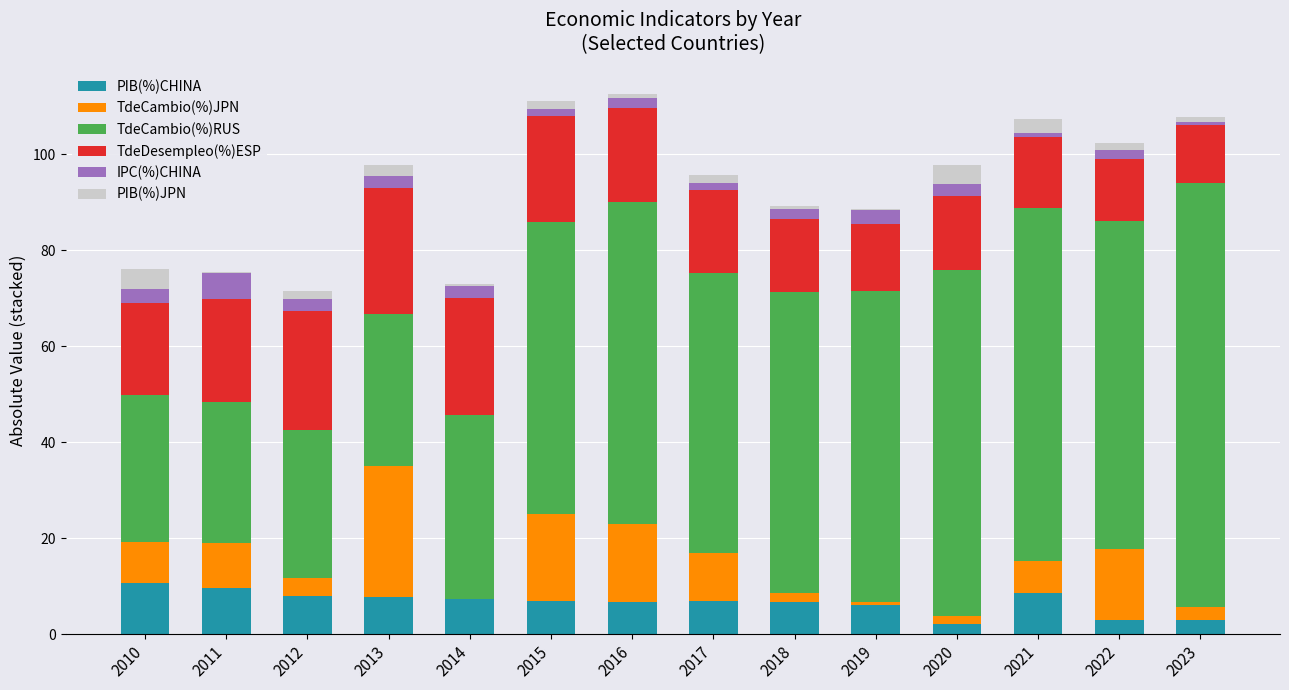

What is the maximum value for PIB(%)CHINA?

10.6